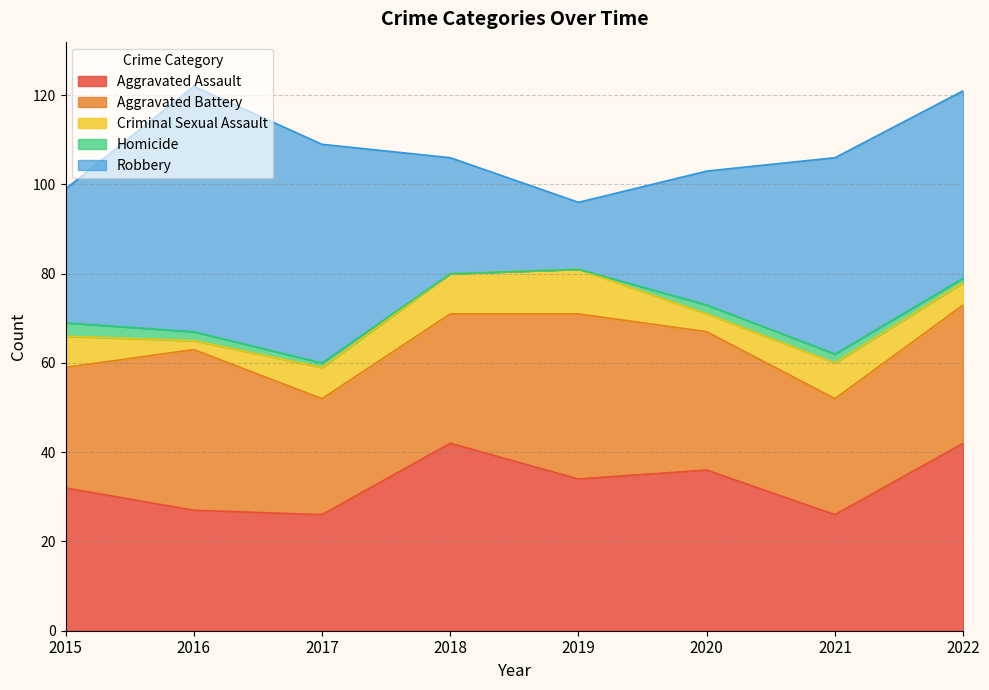

Where does the Robbery series first go above 42?

2016